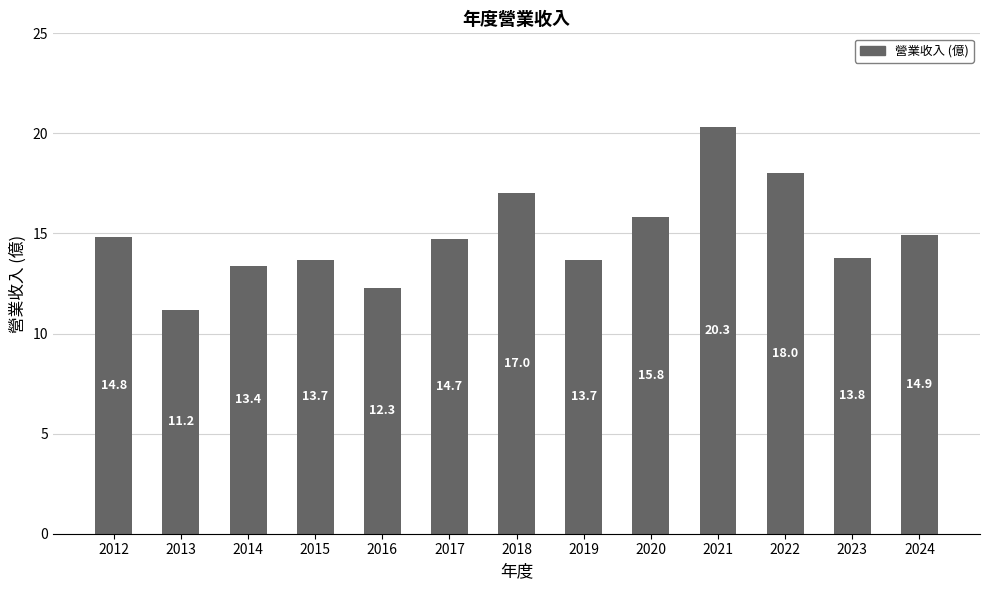

What is the change in value from 2012 to 2015?

-1.1